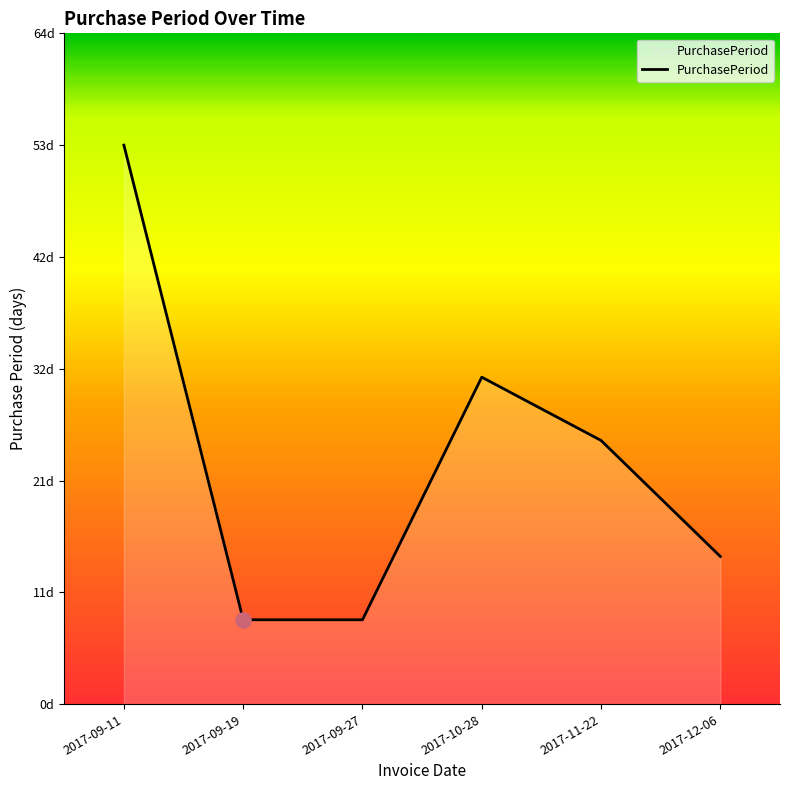

Which has a higher value, 2017-10-28 or 2017-09-19?

2017-10-28